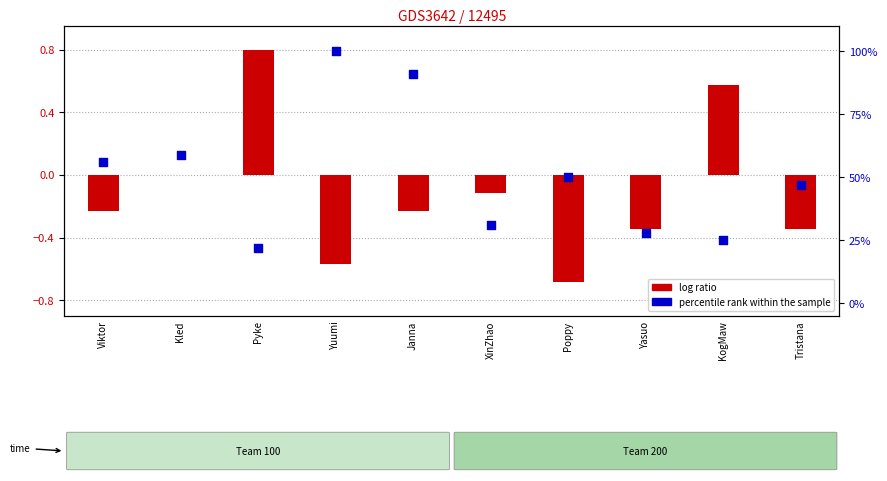

Which series contains the lowest Y value?

log ratio